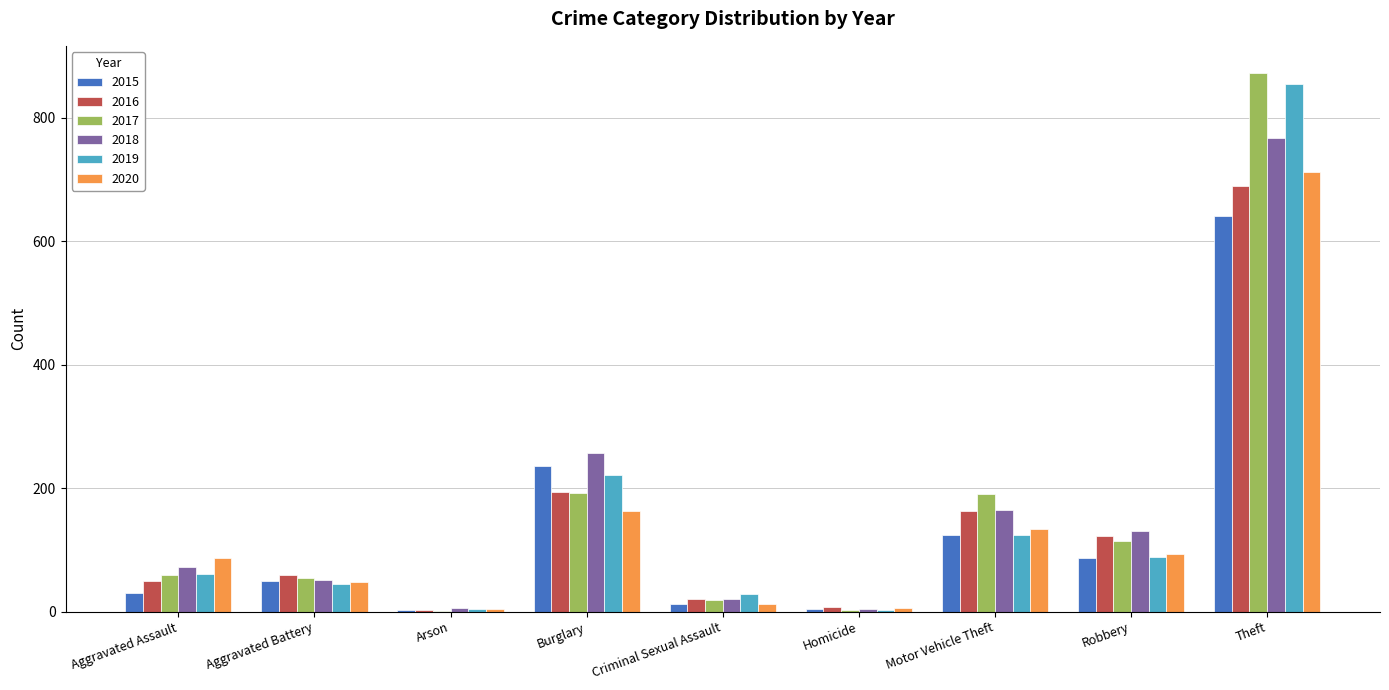

What is the difference between the 2017 values at Burglary and Homicide?

190